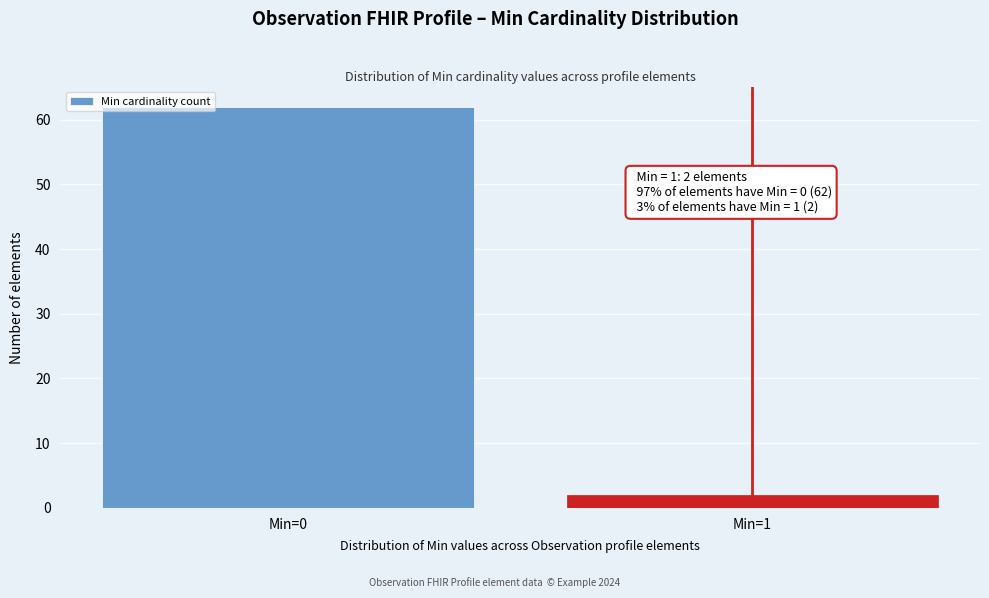

Reading right to left, extract all data points from this chart.

2	62